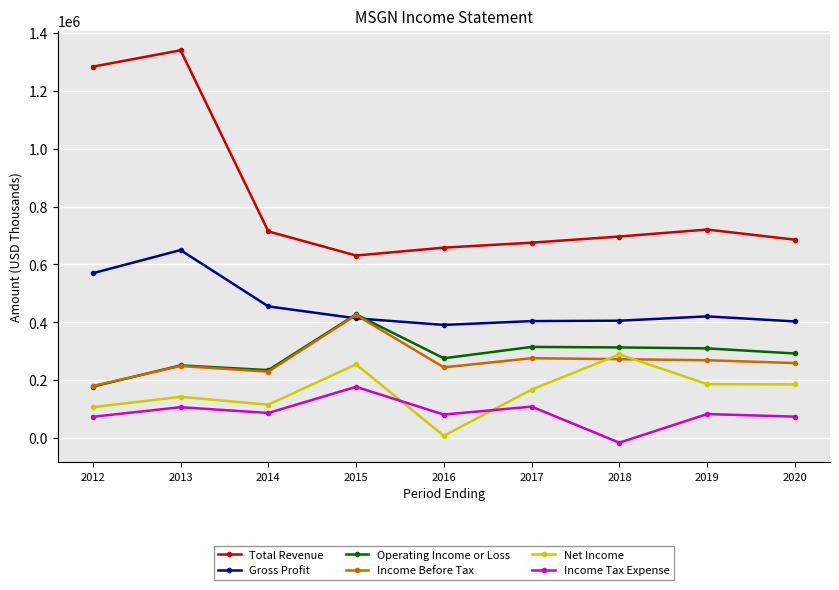

Where is Total Revenue nearest to the value 985900?

2019